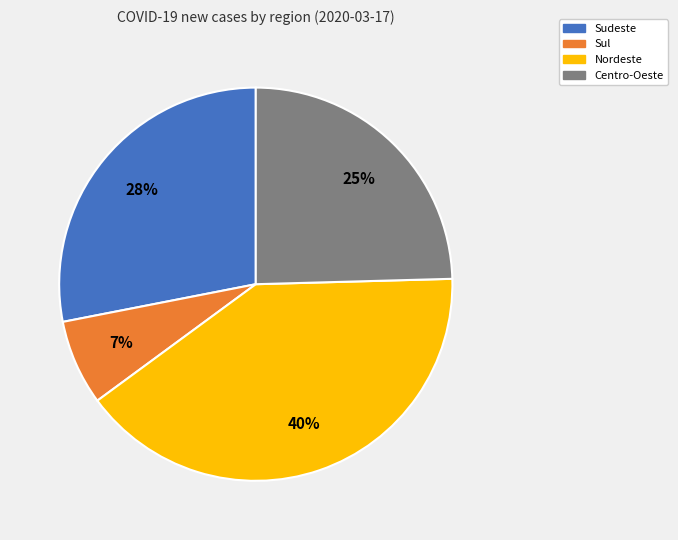

To the nearest percent, what is the difference between the largest and smallest slice percentages?

33%